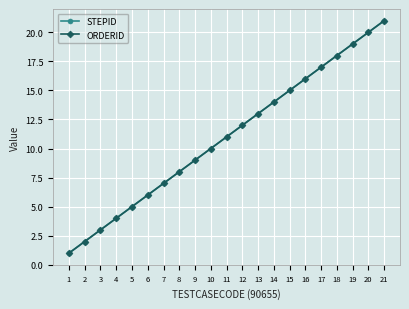

How many lines are shown in the chart?

2